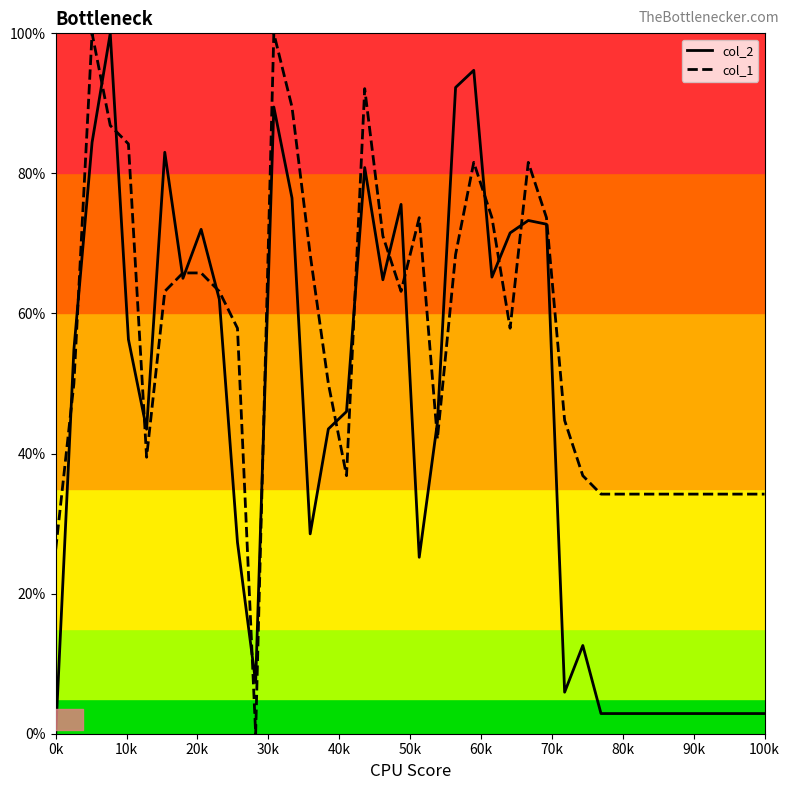

Read the col_2 value at 18.

0.6